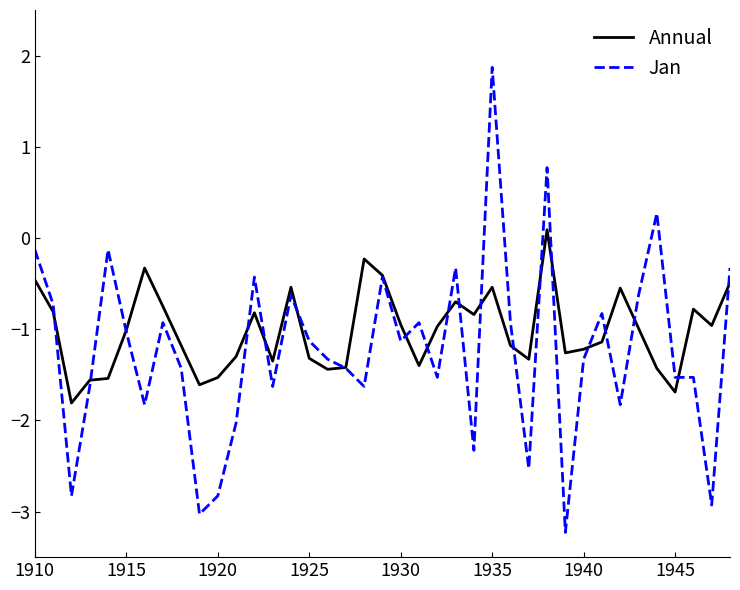

Rank the series by their maximum value, from lowest to highest.

Annual, Jan